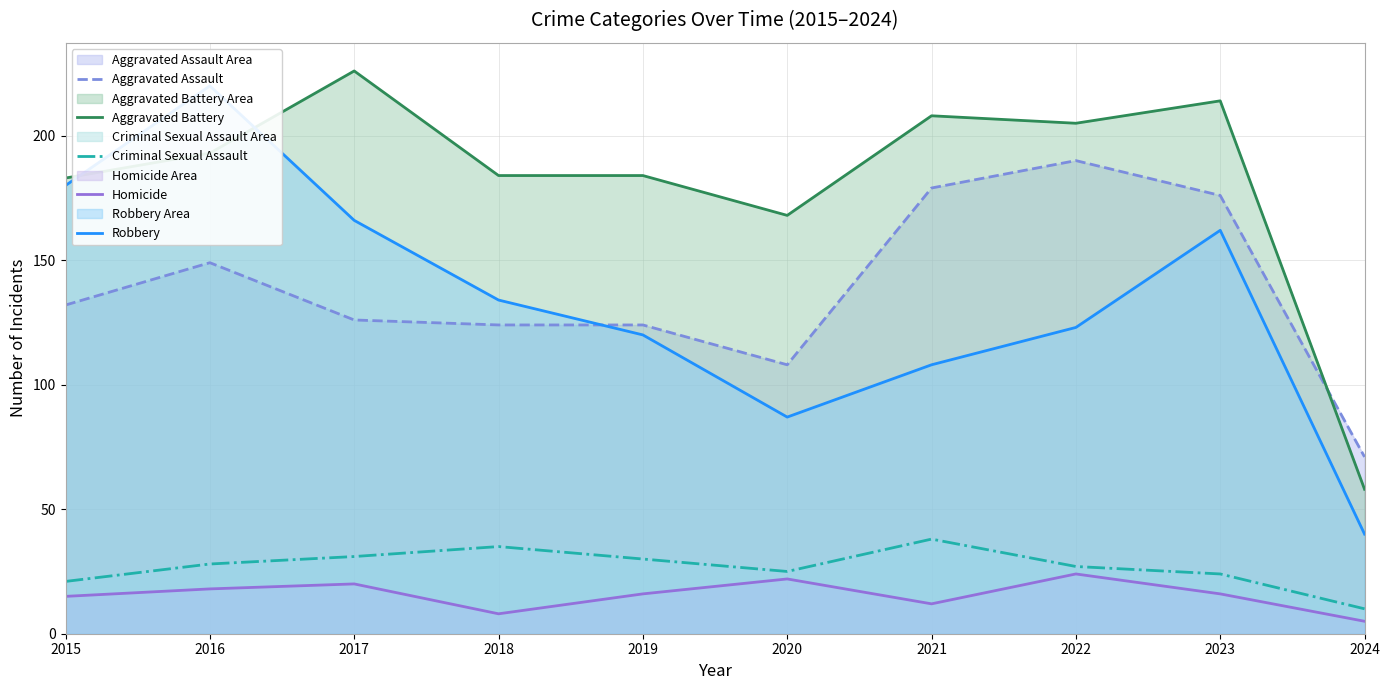

Which series has the largest total across all categories?

Aggravated Battery